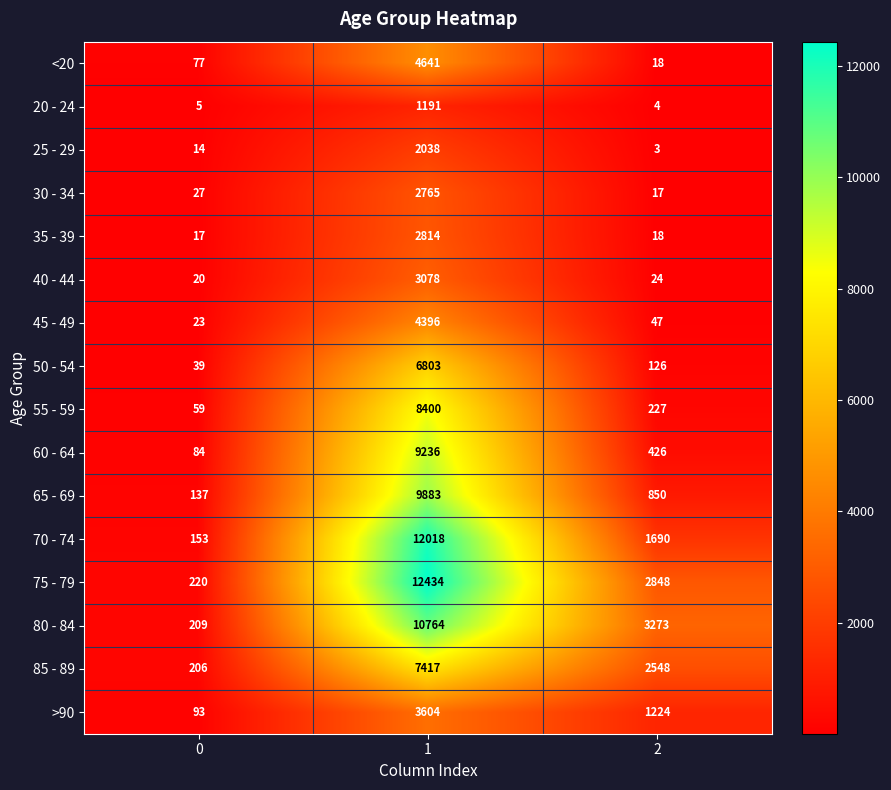

What is the total value across all series at 1?

101482